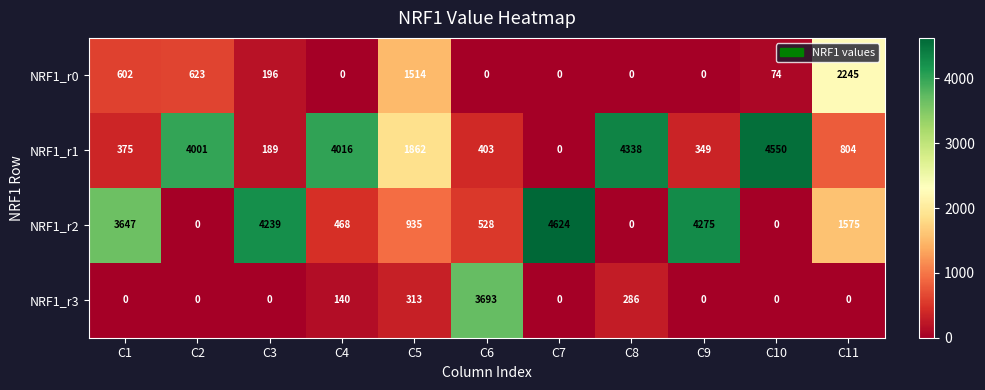

Which series has the widest spread of values?

NRF1_r2